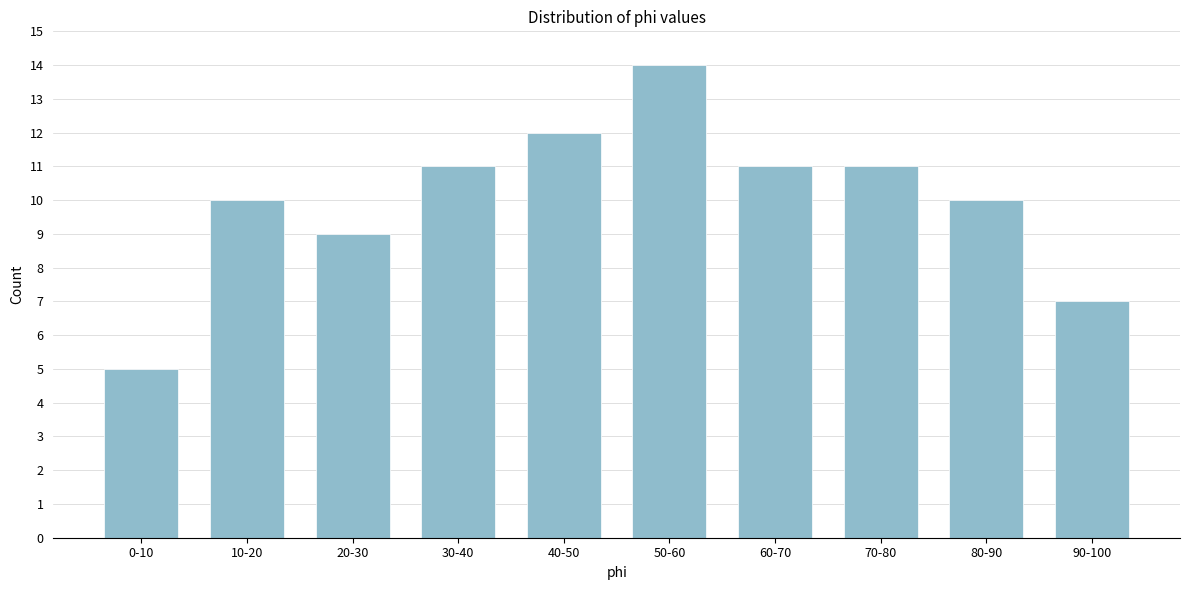

Reading left to right, extract all data points from this chart.

0-10=5	10-20=10	20-30=9	30-40=11	40-50=12	50-60=14	60-70=11	70-80=11	80-90=10	90-100=7